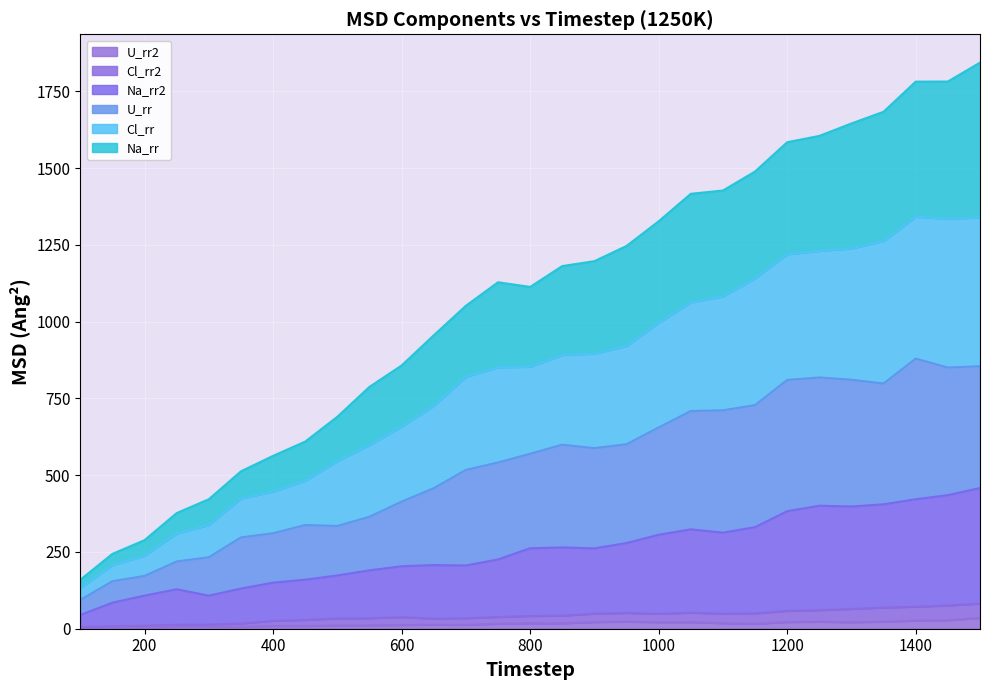

What are all the series names shown in the legend?

U_rr2, Cl_rr2, Na_rr2, U_rr, Cl_rr, Na_rr